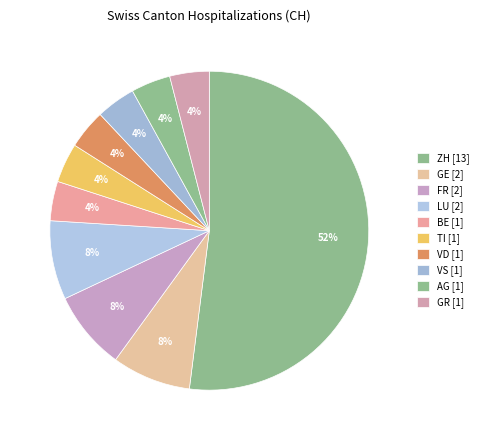

How many segments does this pie chart have?

10